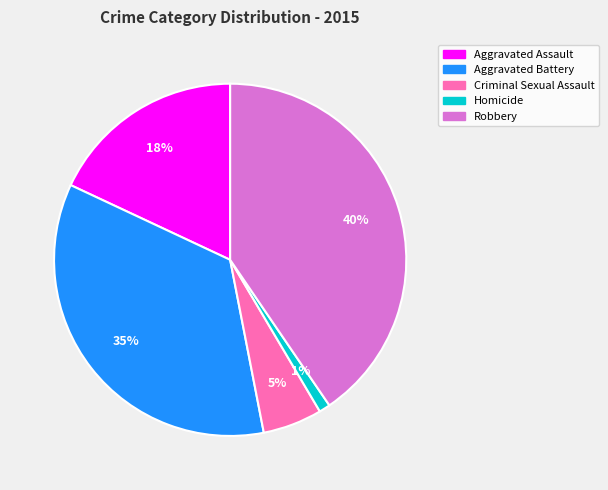

To the nearest percent, what portion does Aggravated Assault represent?

18%